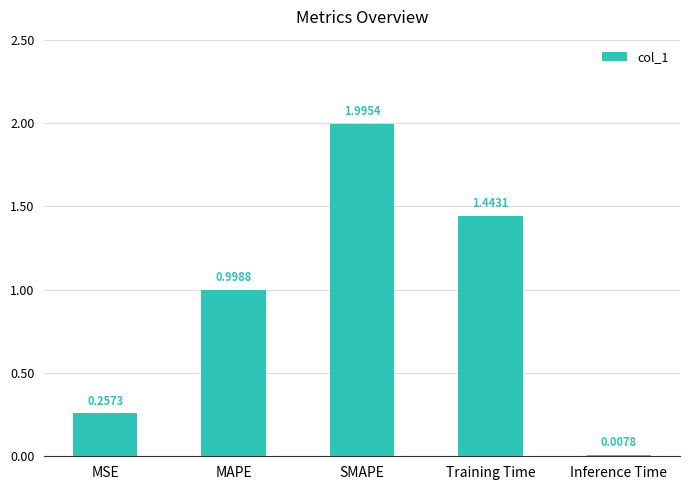

At which category does the chart reach its peak across all series?

SMAPE